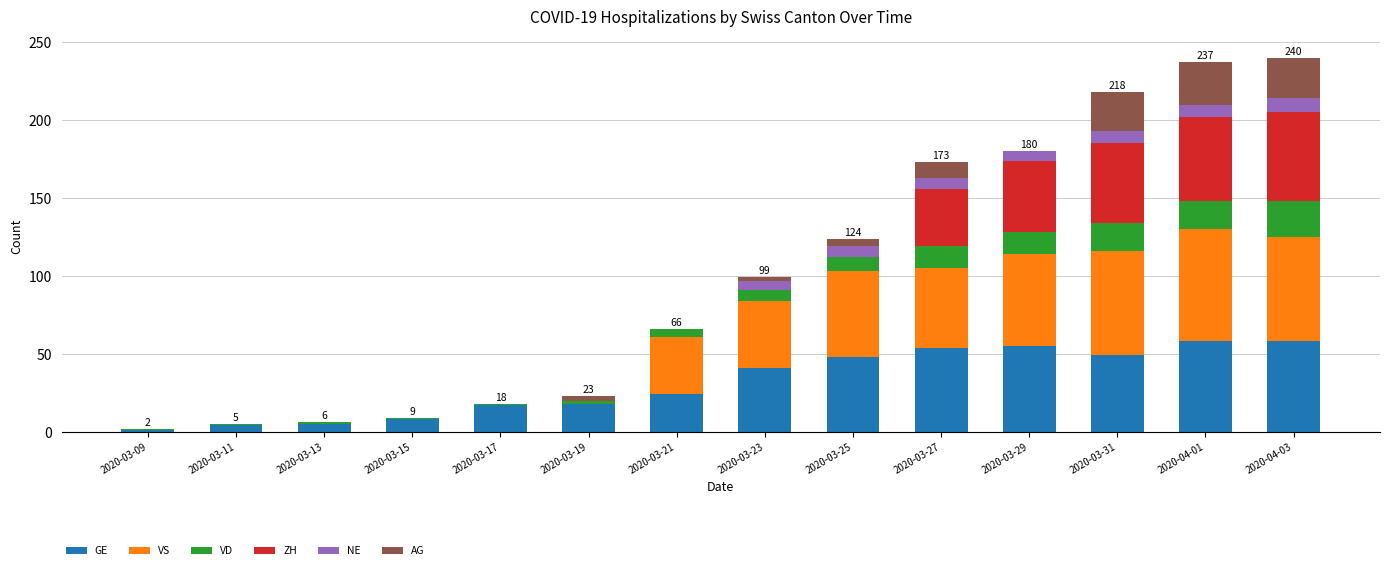

What is the maximum value for GE?

58